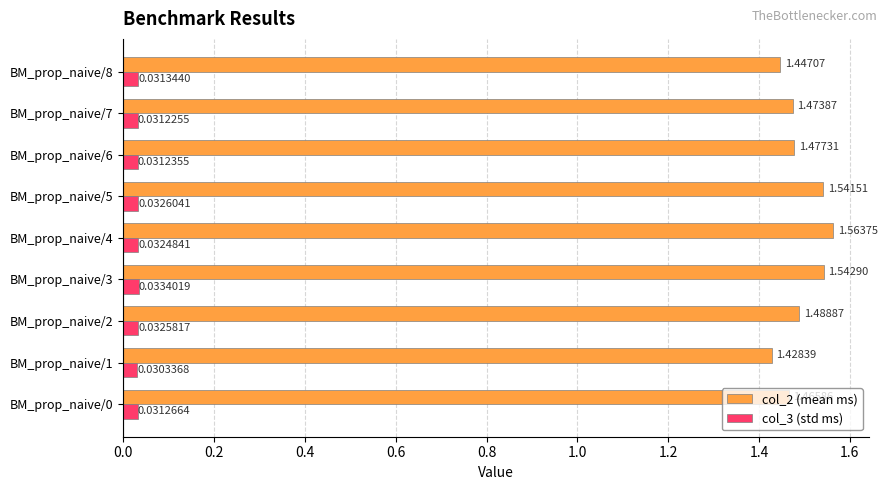

Rank the series at BM_prop_naive/3 from lowest to highest value.

col_3 (std ms), col_2 (mean ms)